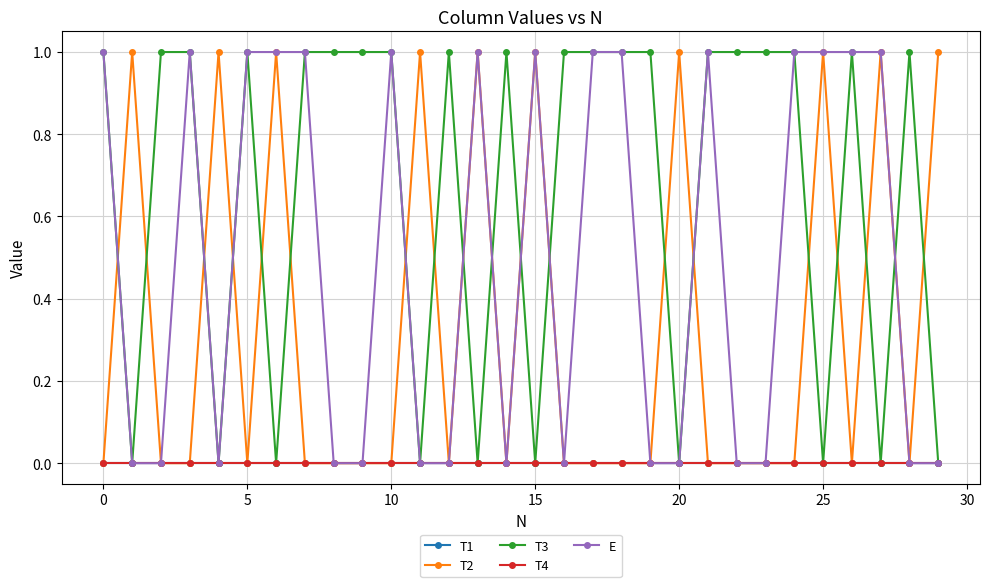

Does the chart have visible grid lines?

Yes